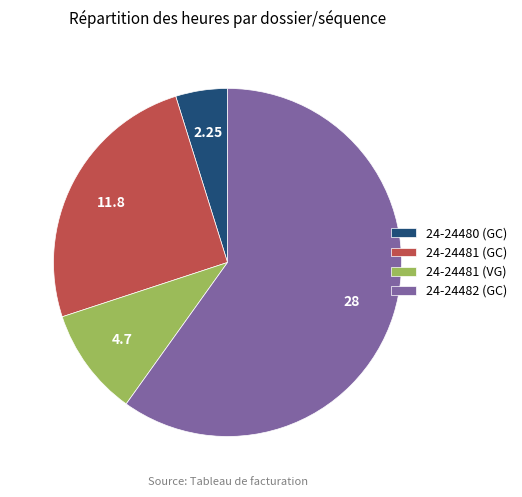

Rank the categories by value from lowest to highest.

24-24480 (GC), 24-24481 (VG), 24-24481 (GC), 24-24482 (GC)